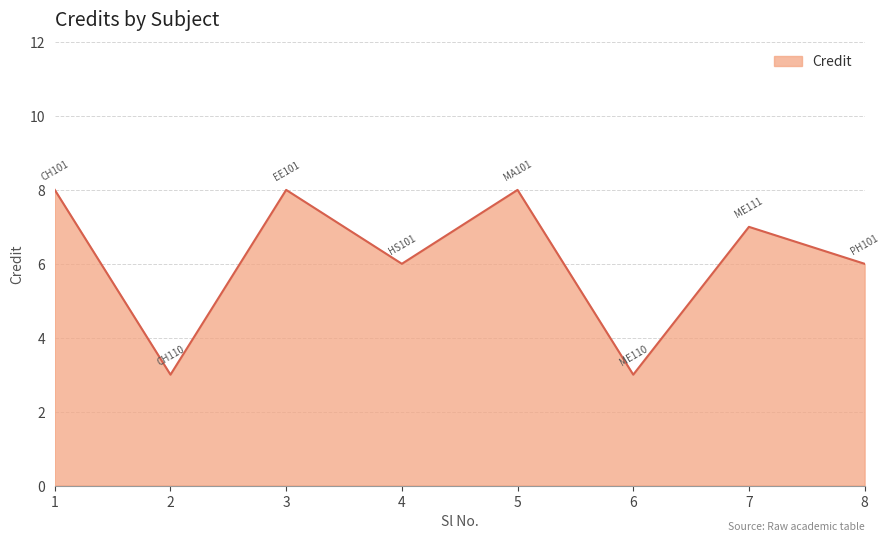

Is it true that the value at 5 is 8?

True